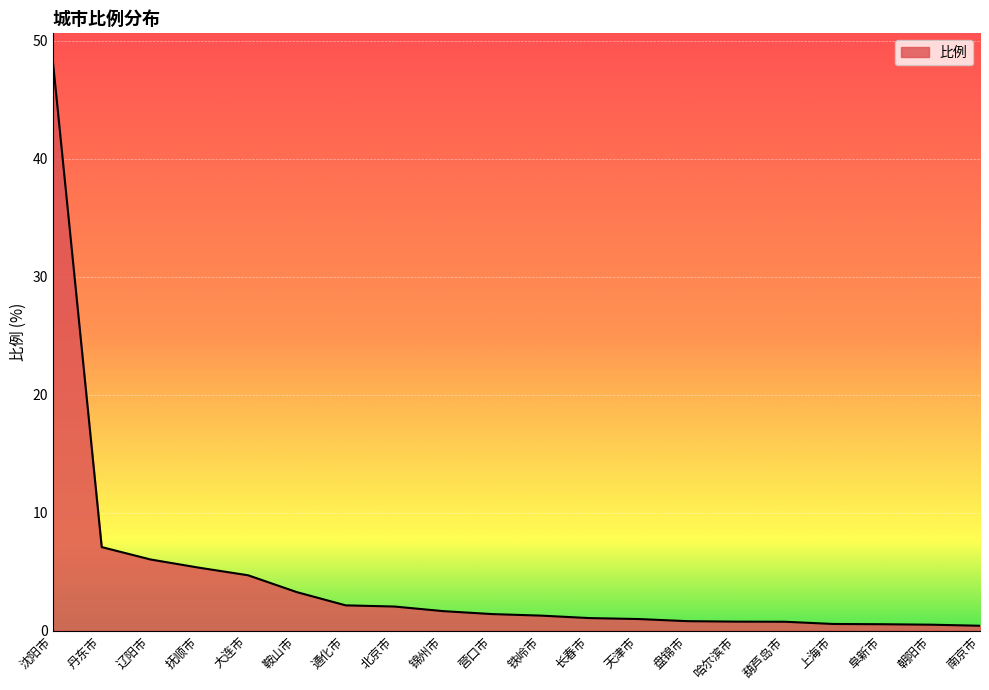

Which label corresponds to the largest value in the chart?

沈阳市